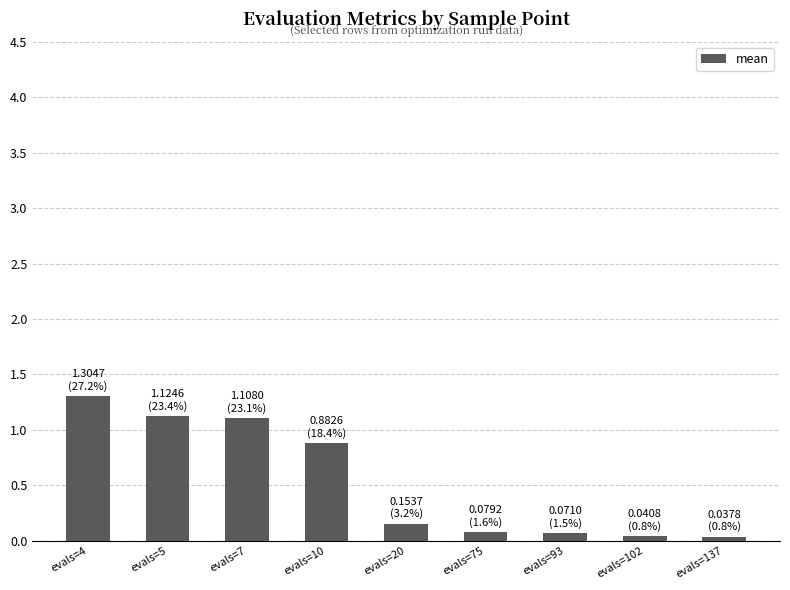

What is the sum of the values at evals=4 and evals=10?

2.2